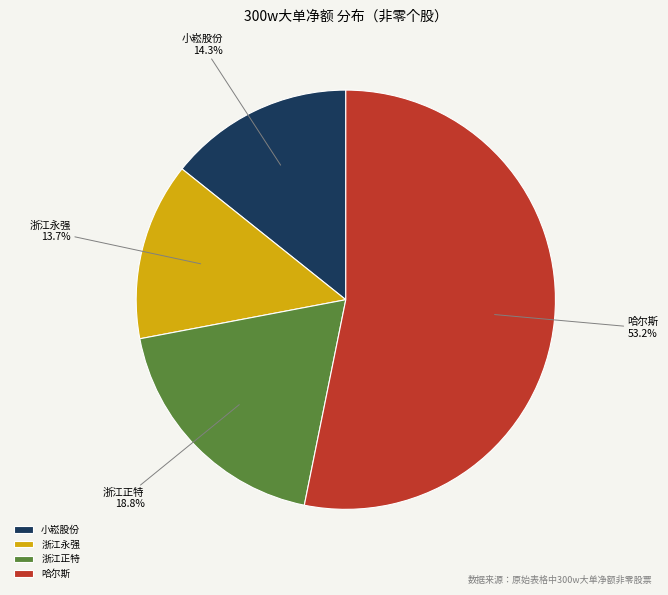

What percentage is NOT represented by 小崧股份?

85.7%